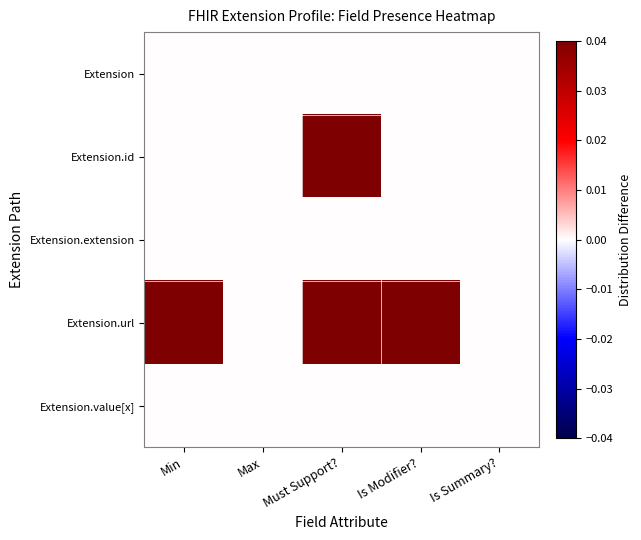

At how many categories does at least one series exceed 0?

3